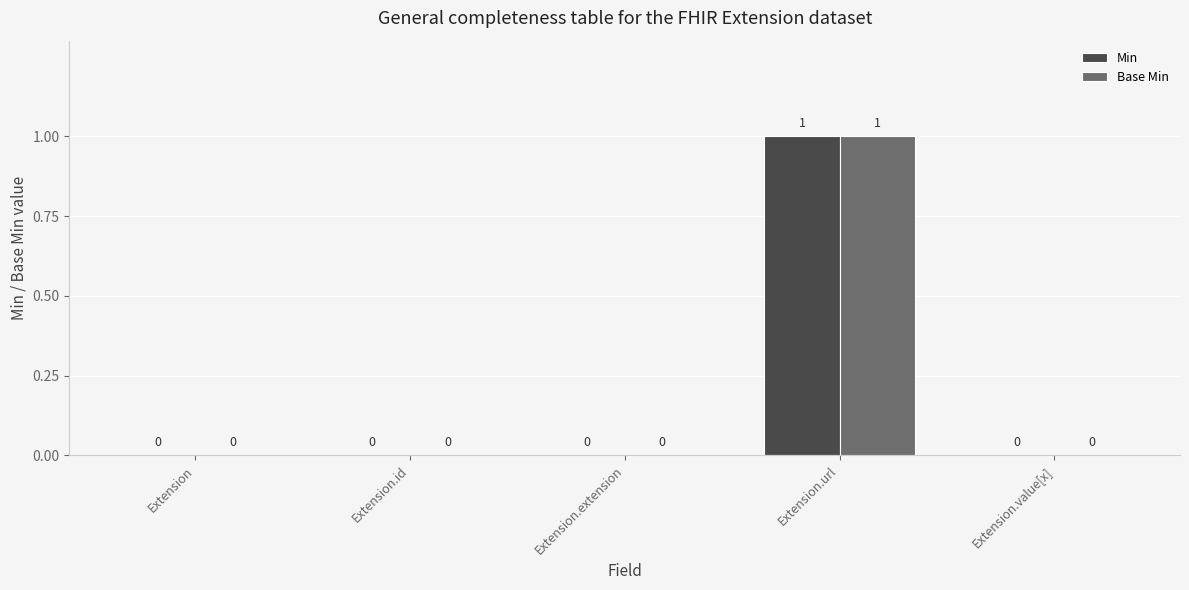

At which category is the sum across all series the highest?

Extension.url